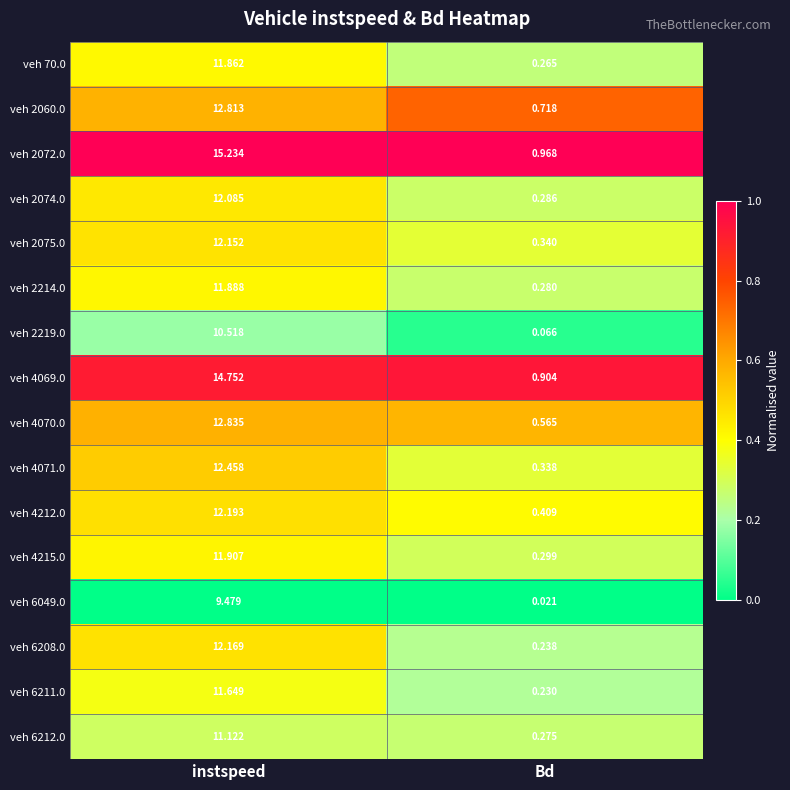

Which category has the highest value in the veh 4071.0 series?

instspeed